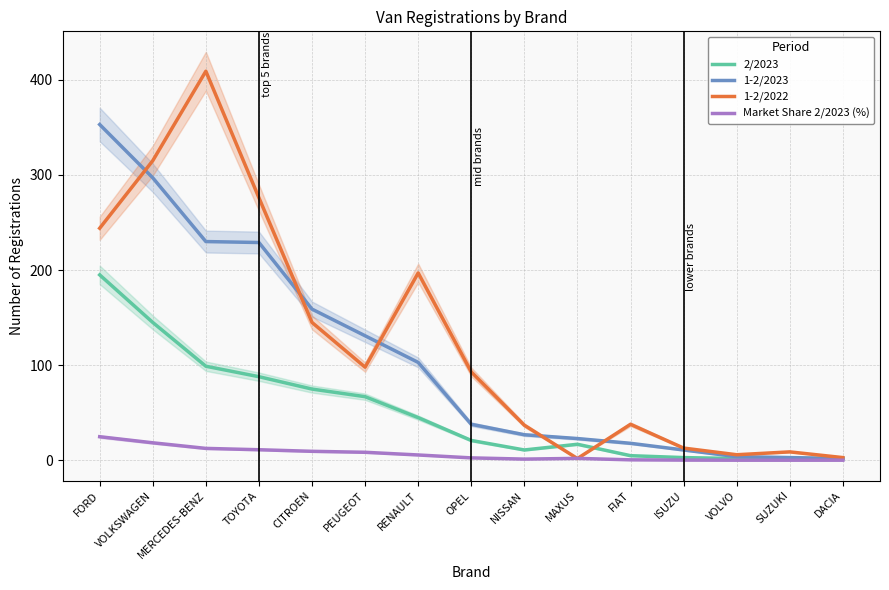

Which category has the highest value in the 1-2/2023 series?

FORD